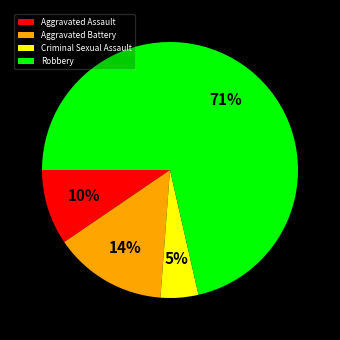

Which slice is the smallest?

Criminal Sexual Assault